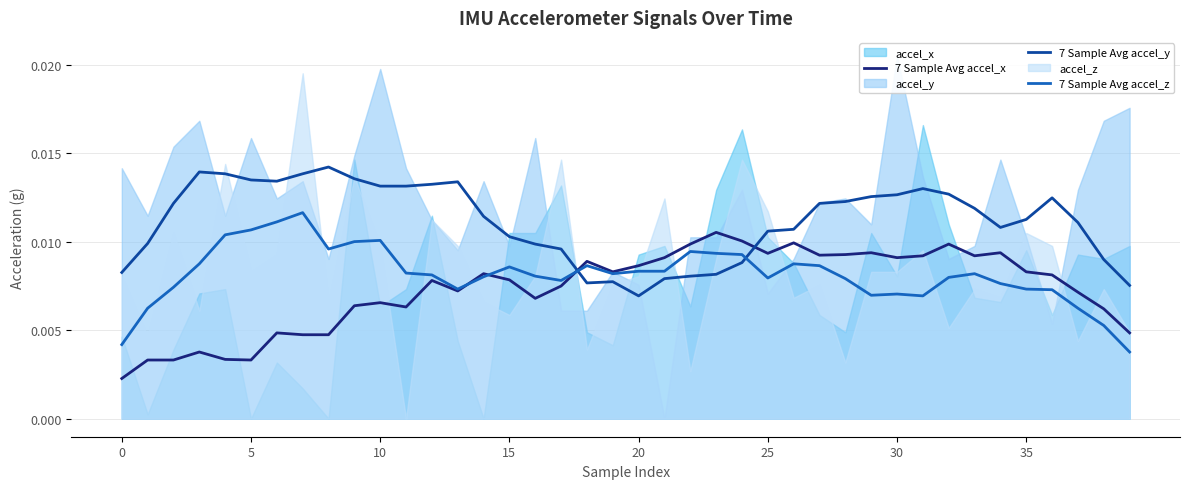

After their last crossing, which series has the higher values: 7 Sample Avg accel_y or 7 Sample Avg accel_z?

7 Sample Avg accel_y